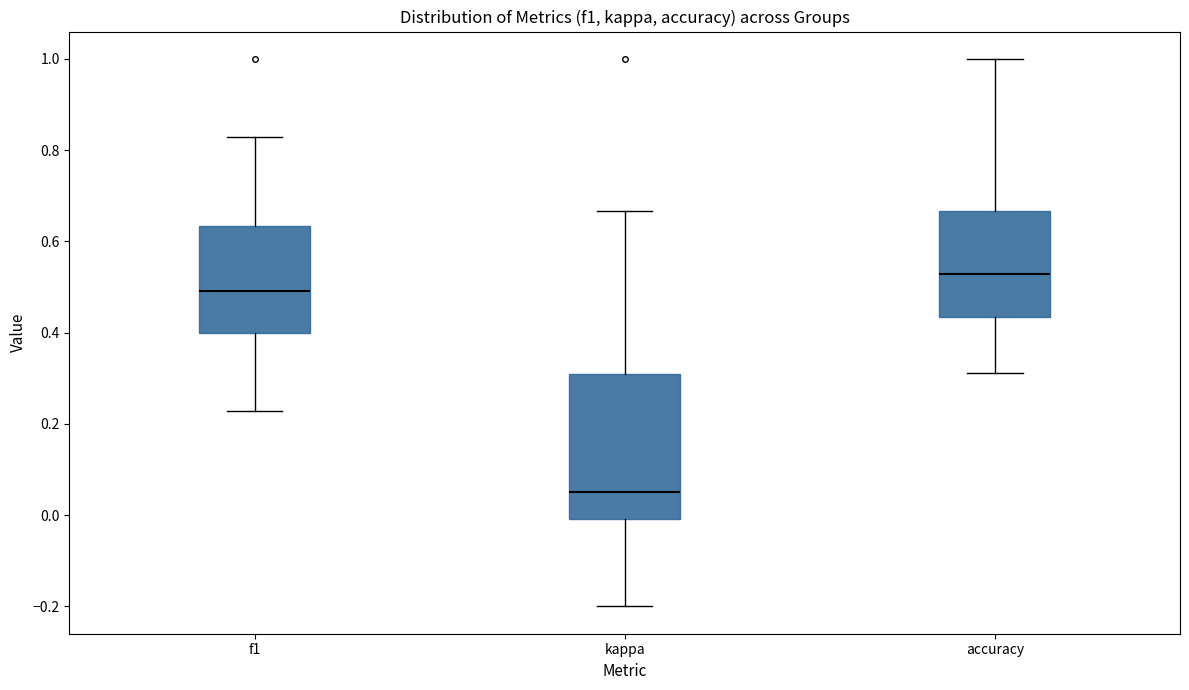

Reading left to right, transcribe this box plot: for each box, give where its median line is, the range the box spans, and where its two whiskers end, as read against the y-axis. The values are not printed on the chart, so give them approximately, as read against the axis.

f1: median 0.50, box 0.40 to 0.64, whiskers 0.22 to 0.82
kappa: median 0.06, box 0.00 to 0.30, whiskers -0.20 to 0.66
accuracy: median 0.52, box 0.44 to 0.66, whiskers 0.32 to 1.00